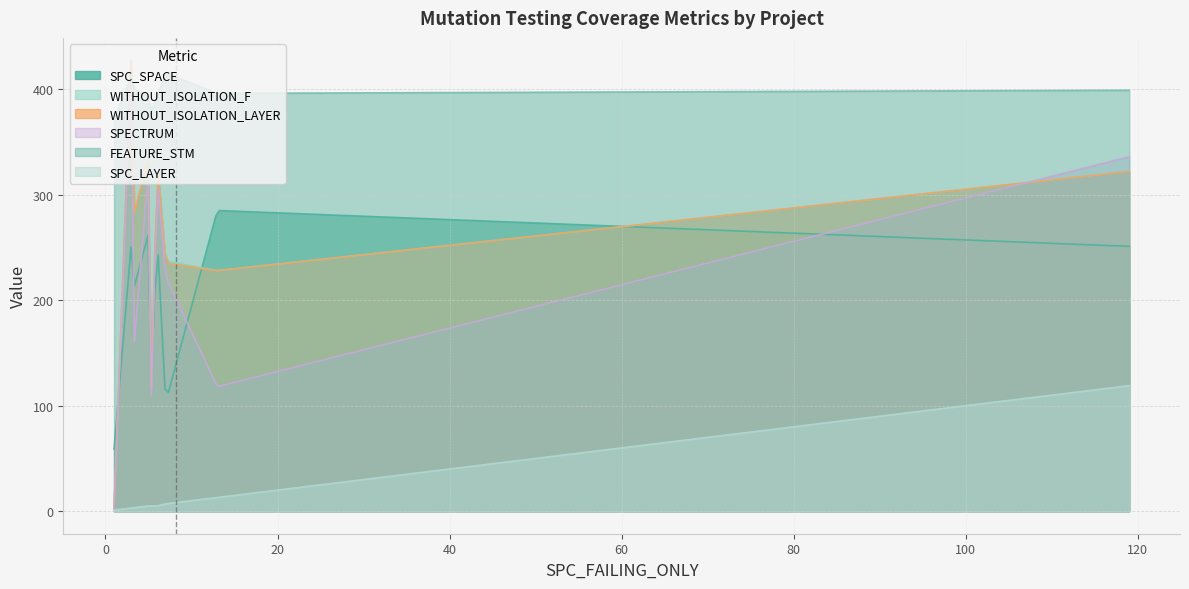

How many interior local peaks does the SPECTRUM series have?

2